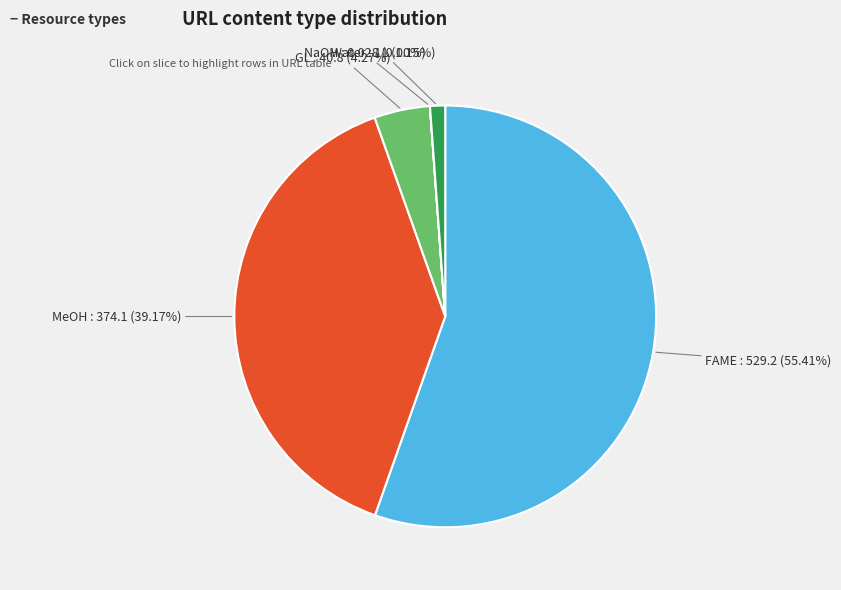

Is there any slice that represents more than half of the pie?

Yes